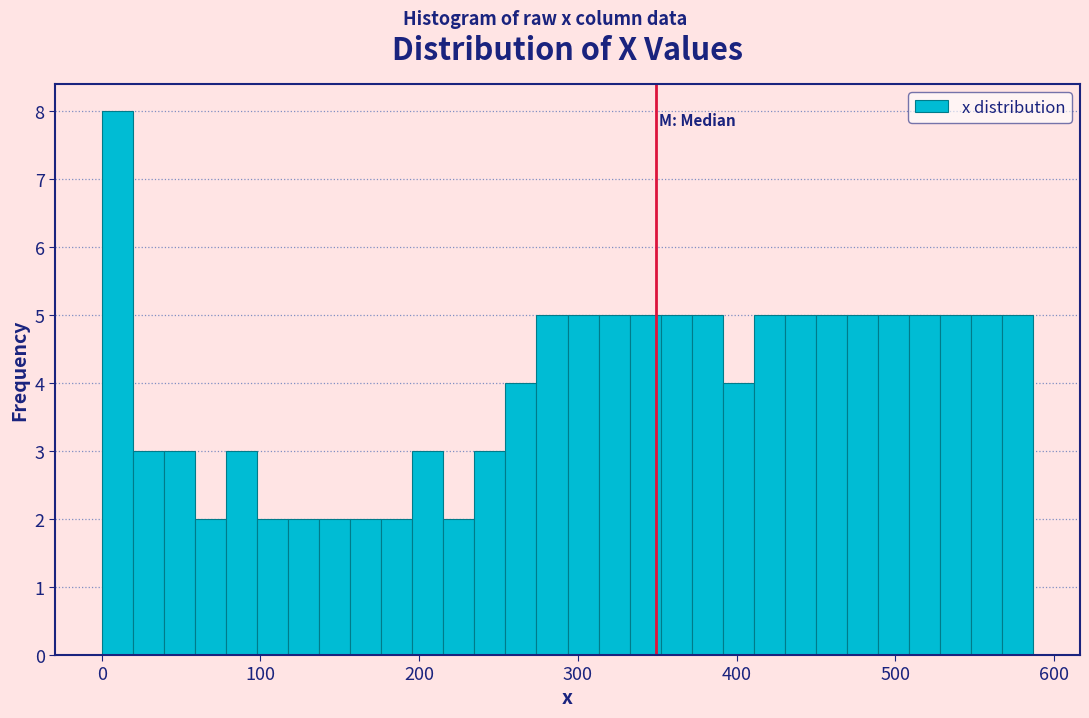

Around what value on the x-axis is the tallest bar? Give the approximate position of its centre, as read against the axis.

10